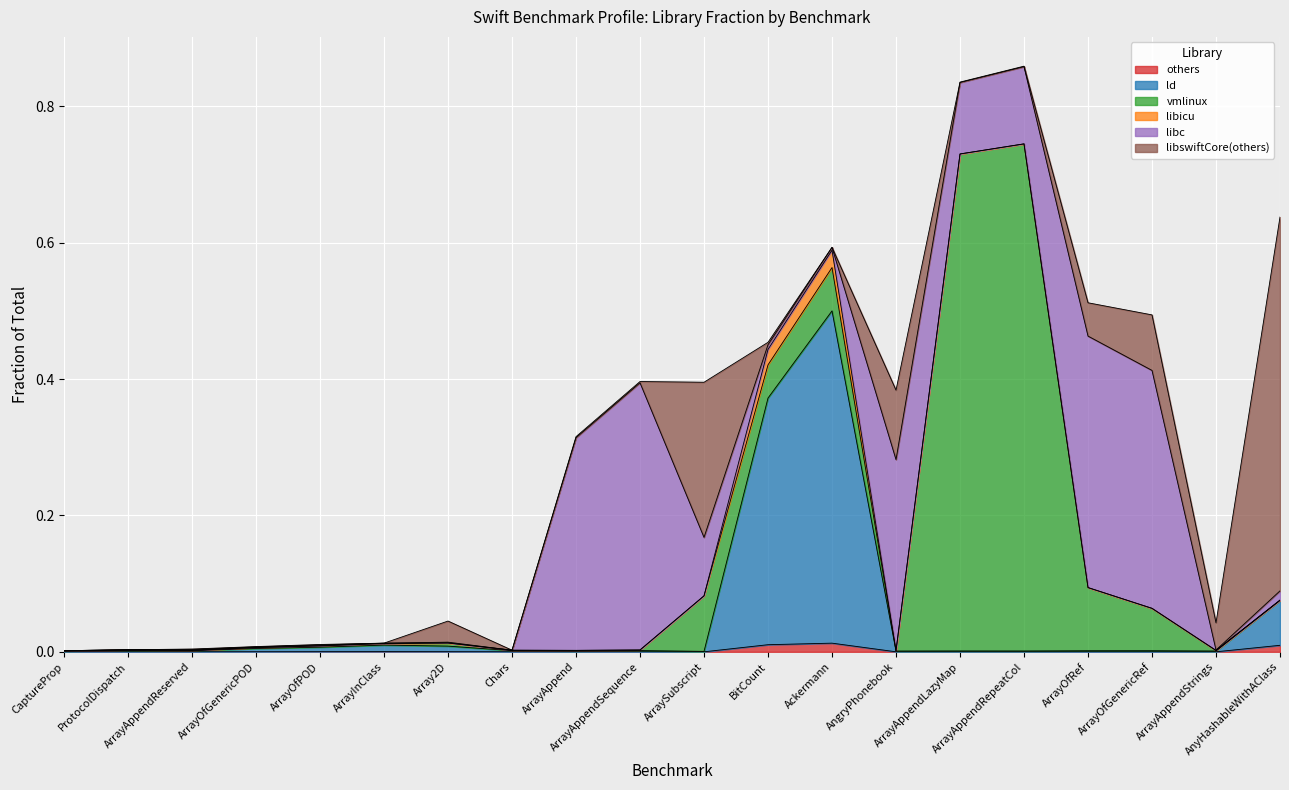

Which series has the largest total across all categories?

libc